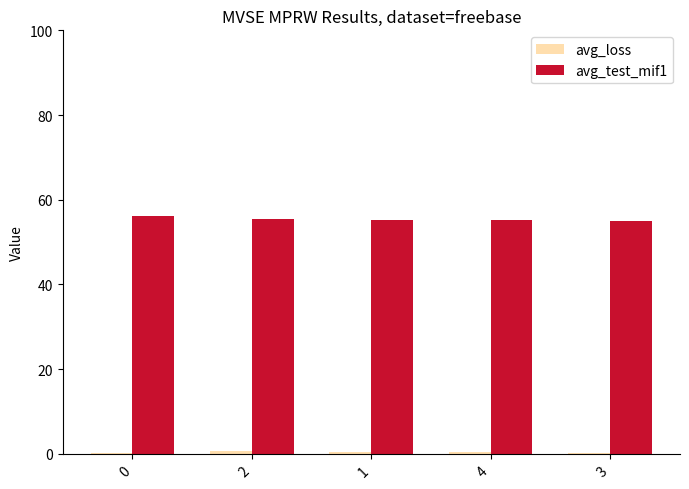

What is the greatest value displayed?

56.1